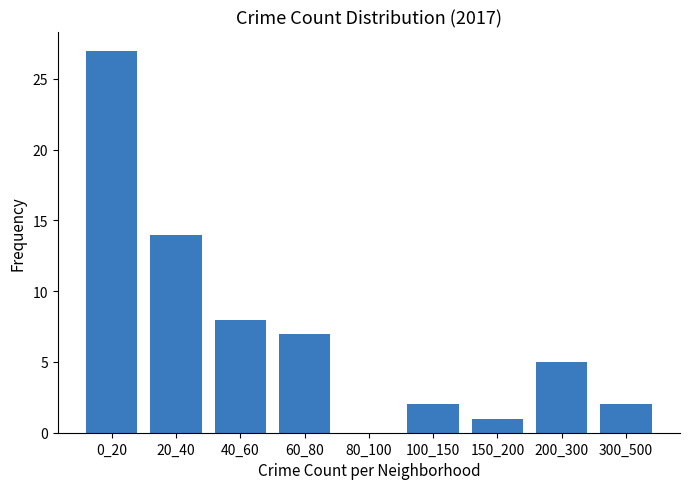

Reading left to right, transcribe all the data shown in this chart.

0_20=27	20_40=14	40_60=8	60_80=7	80_100=0	100_150=2	150_200=1	200_300=5	300_500=2